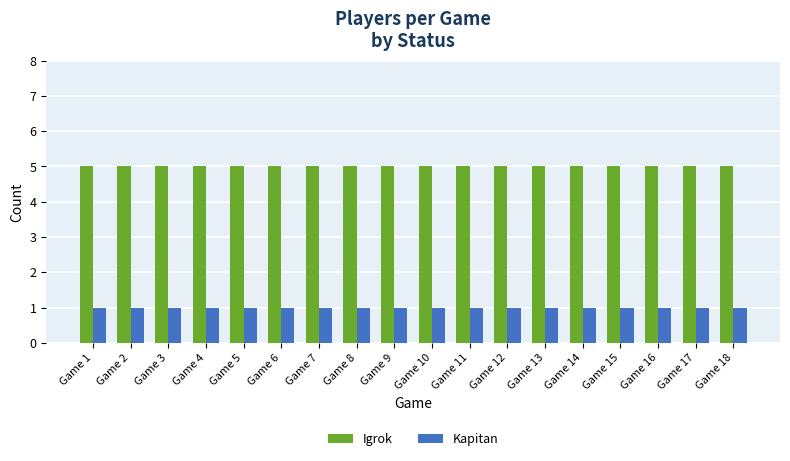

List the series in order of their overall mean, highest first.

Igrok, Kapitan